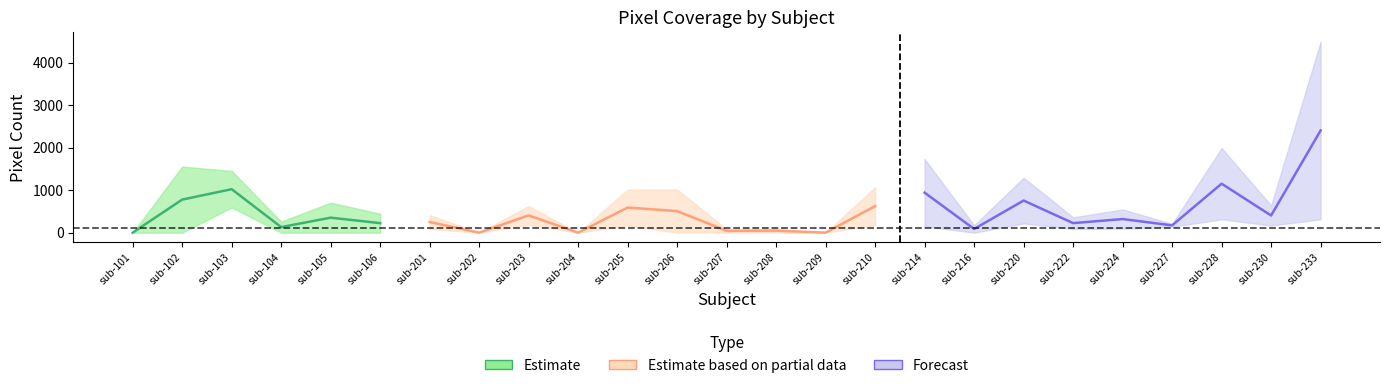

The r2_pixel series shows 184 at sub-227. True or false?

True